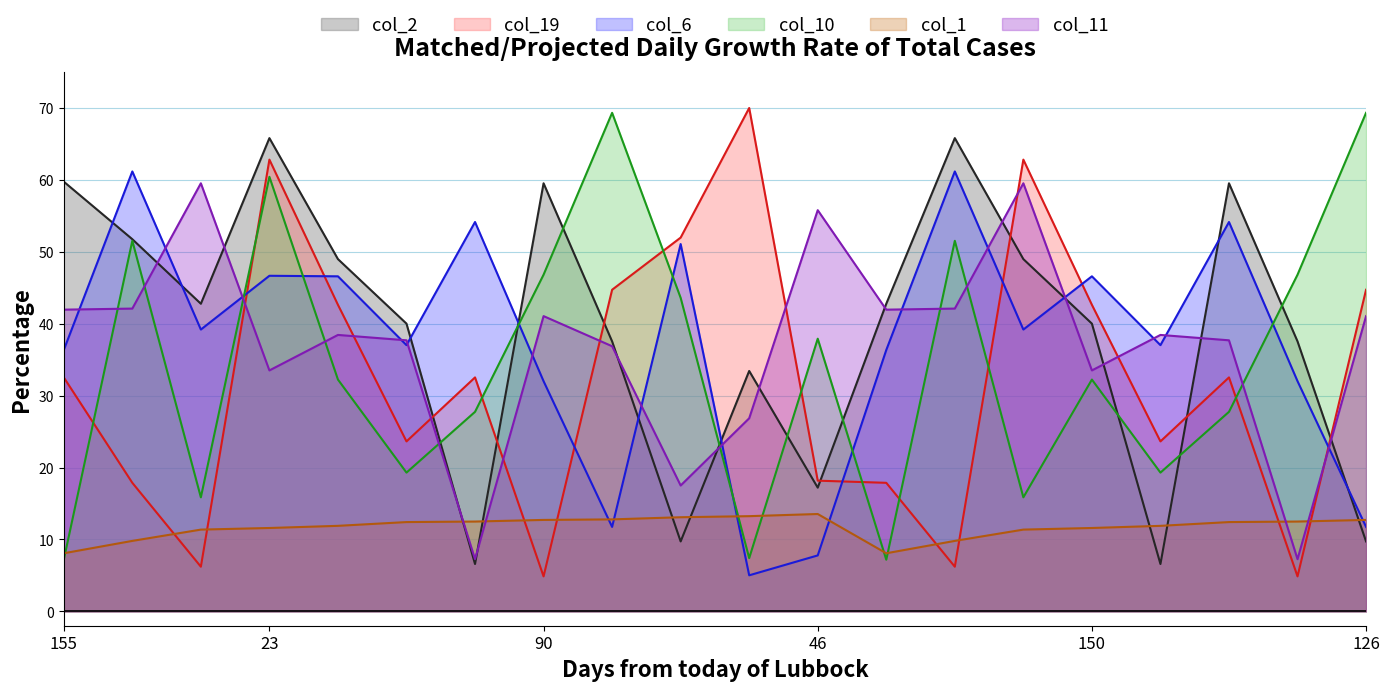

What is the average value of the col_11 series?

37.0